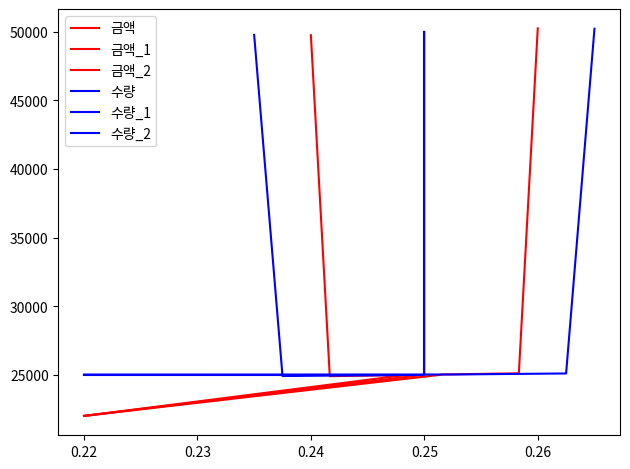

Does the chart have visible grid lines?

No